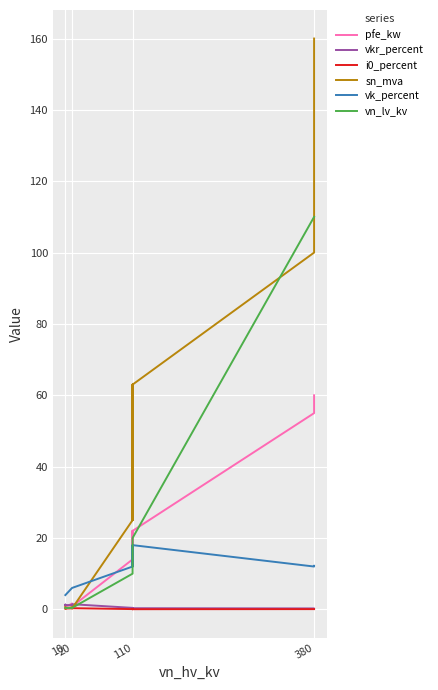

Which label corresponds to the smallest value in the chart?

110